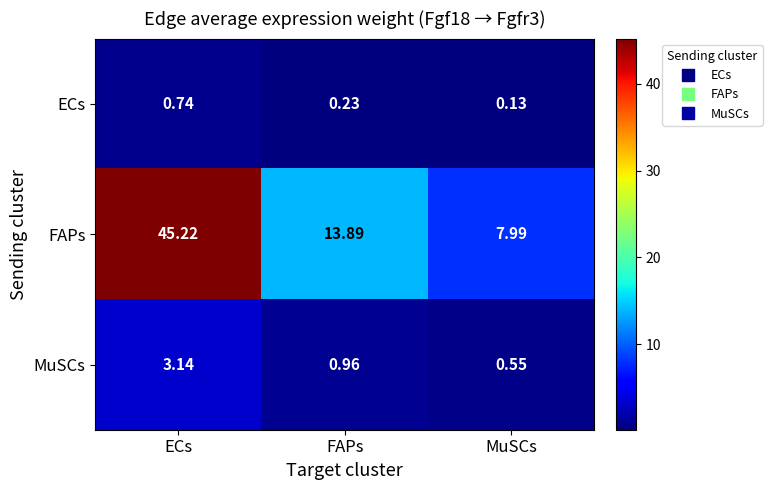

Rank the series by their maximum value, from lowest to highest.

ECs, MuSCs, FAPs